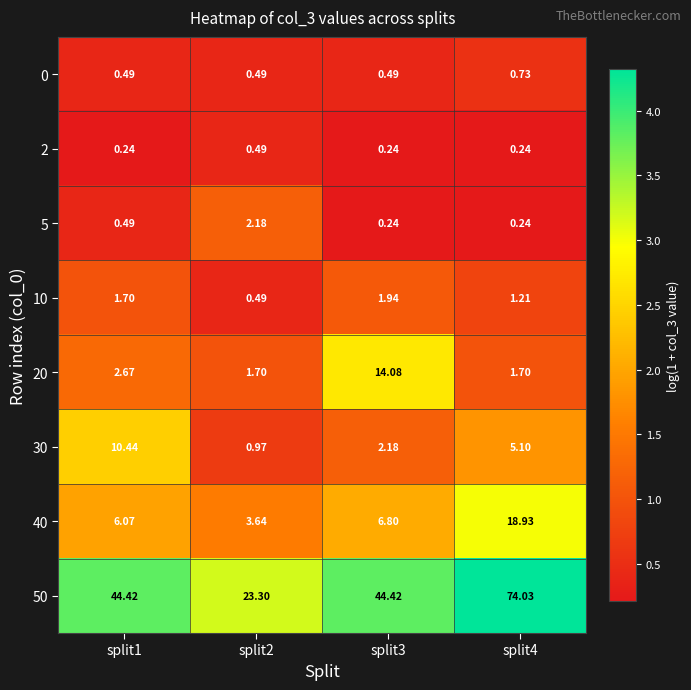

Is the value of 10 at split3 greater than the value of 40 at split4?

No